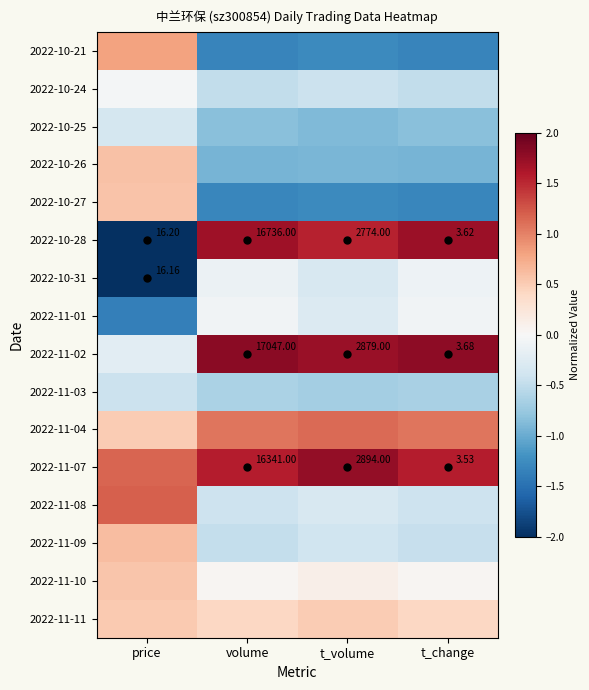

Where is 2022-10-25 nearest to the value 0?

price